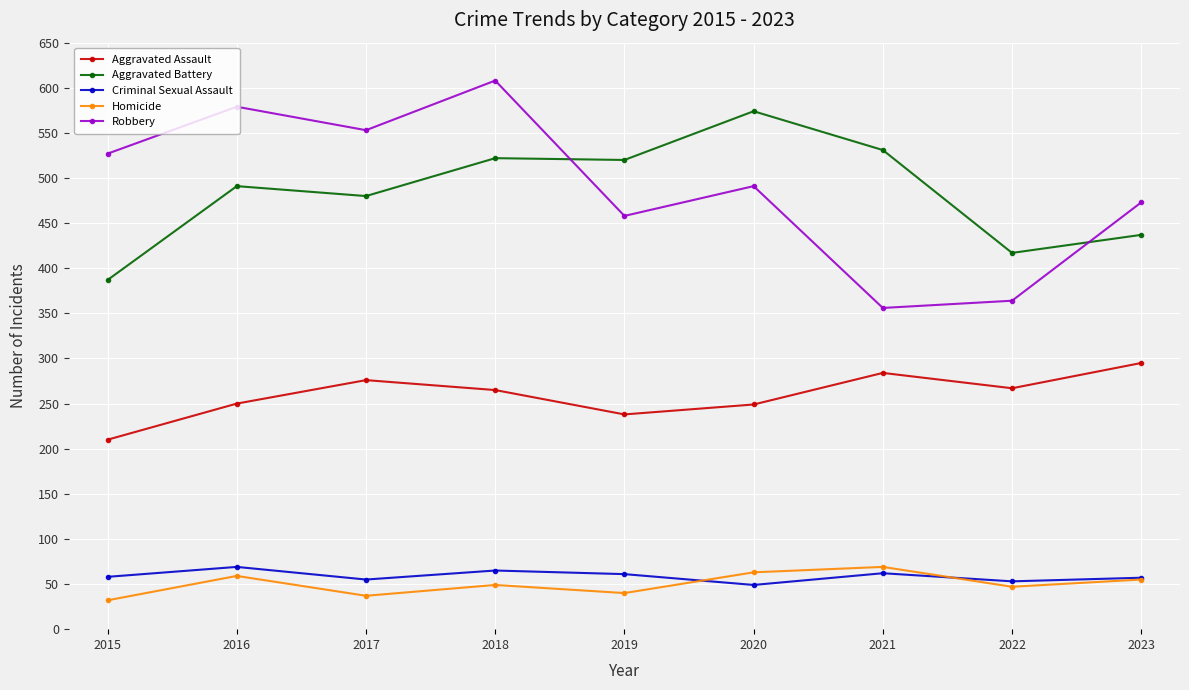

How many interior local valleys does the Robbery series have?

3